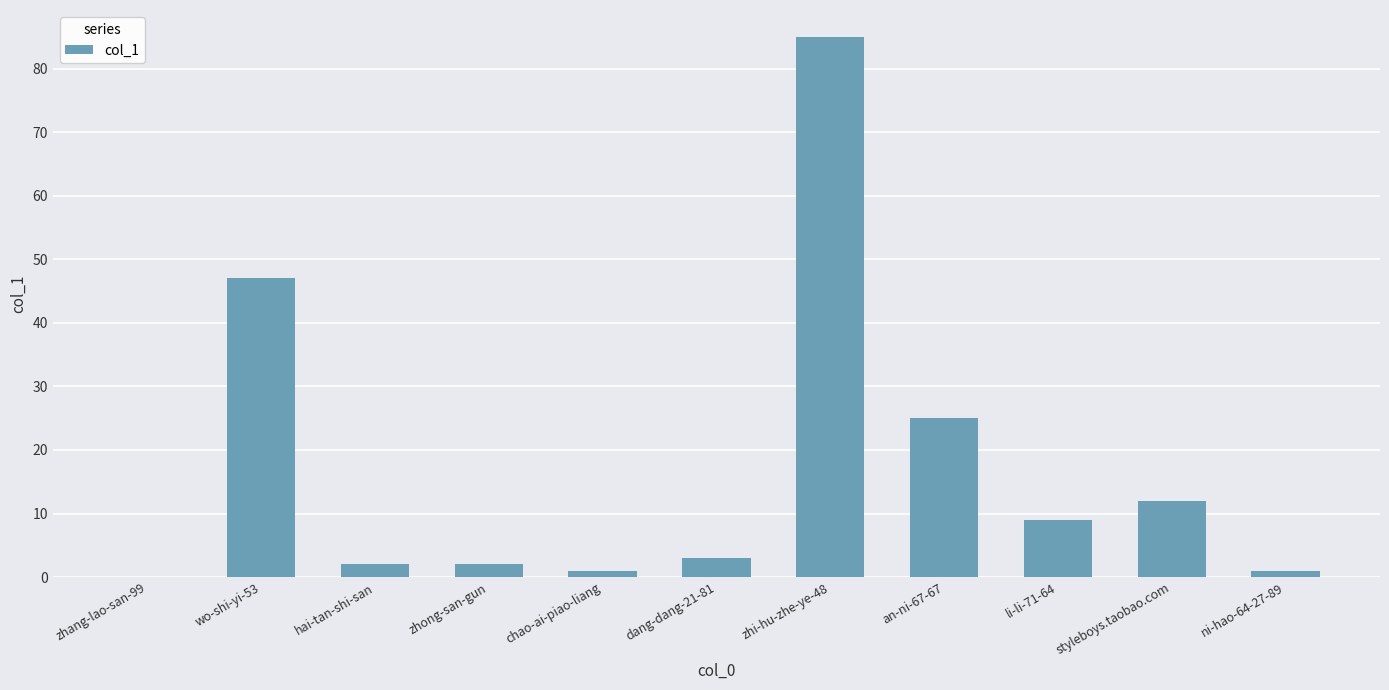

At which label is the value closest to 42?

wo-shi-yi-53